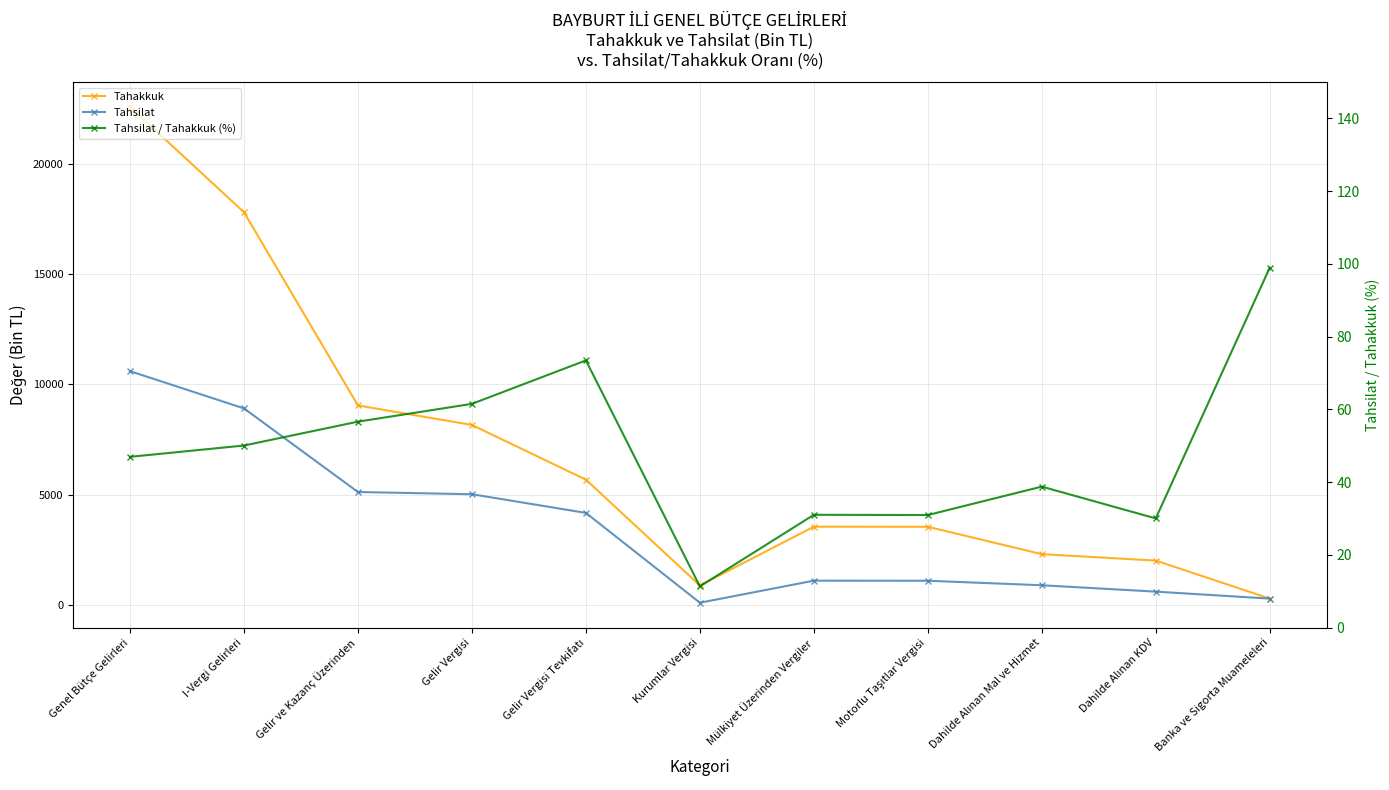

At which label does Tahsilat / Tahakkuk (%) first exceed 46?

Genel Bütçe Gelirleri